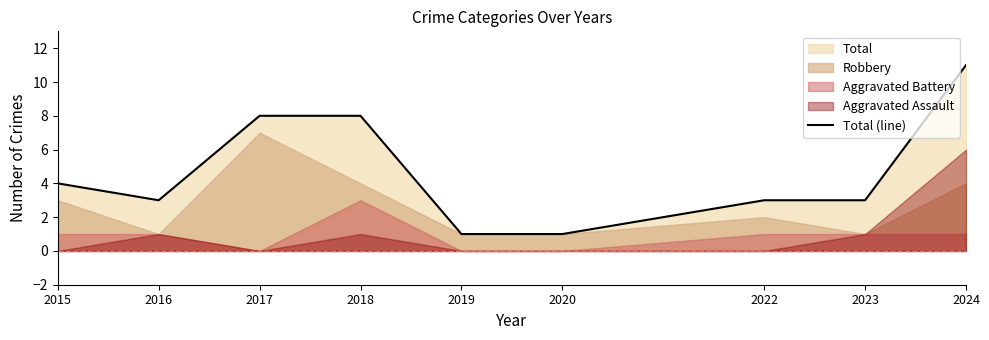

Reading right to left, transcribe all the data shown in this chart.

2024=11	2023=3	2022=3	2020=1	2019=1	2018=8	2017=8	2016=3	2015=4